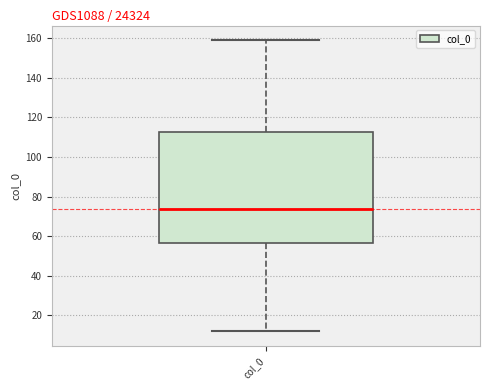

Transcribe this box plot: give where the median line is, the range the box spans, and where the two whiskers end, as read against the y-axis. The values are not printed on the chart, so give them approximately, as read against the axis.

median 74, box 56 to 112, whiskers 12 to 160